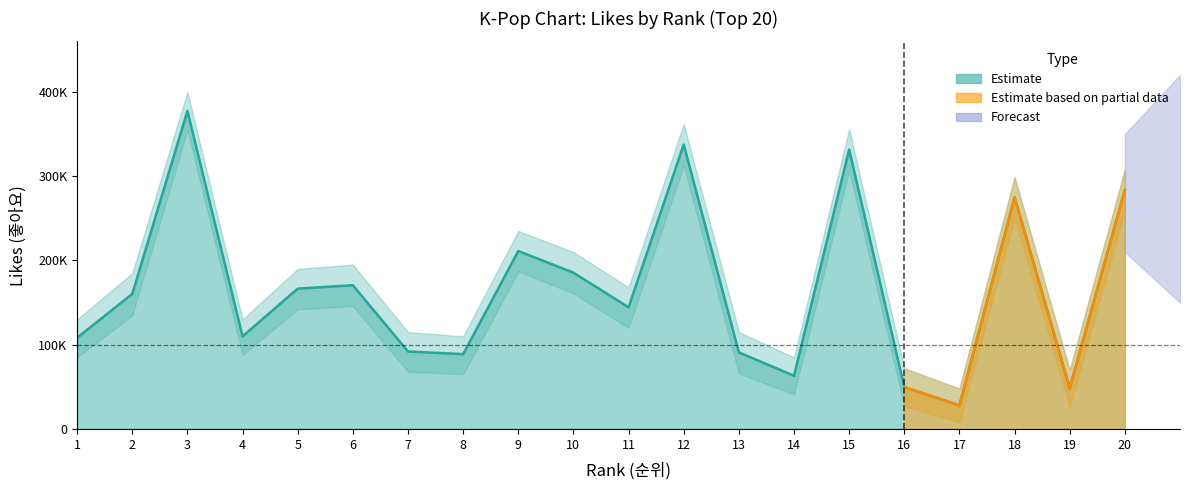

What is the change in value from 2 to 4?

-50367